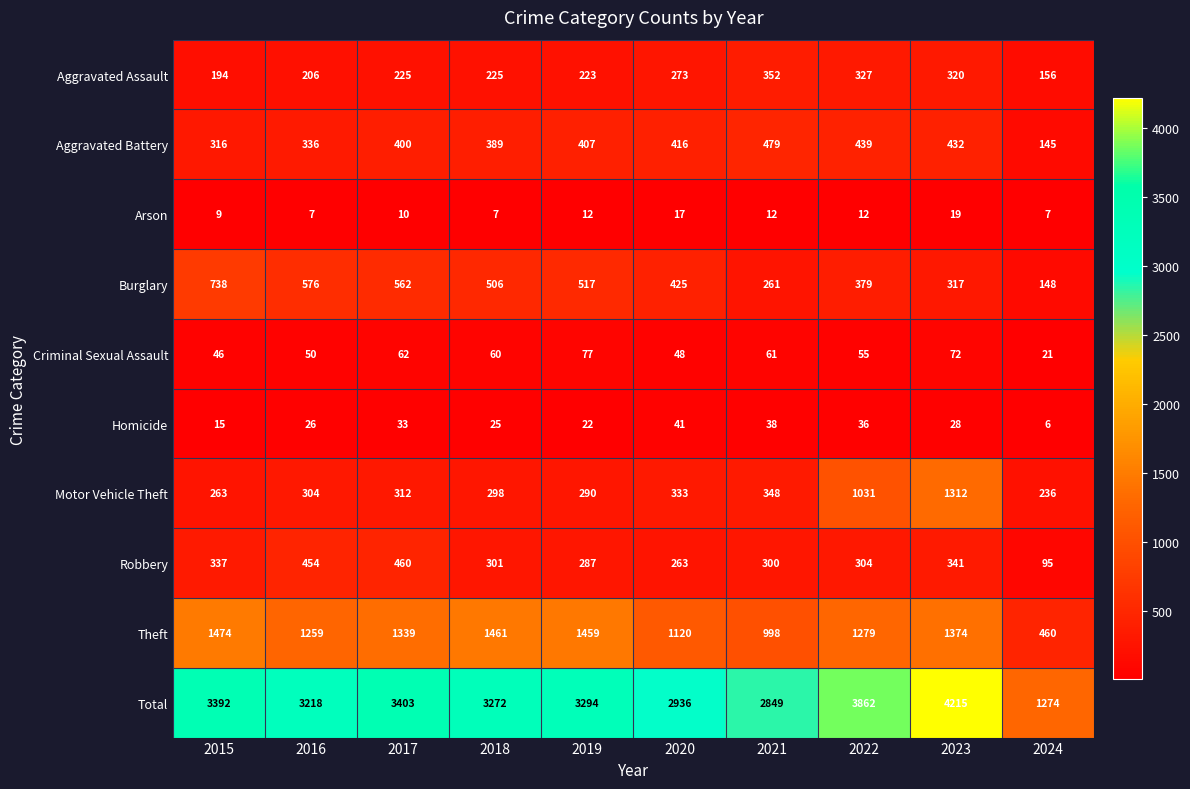

What is the difference between the highest and lowest values at 2024?

1268